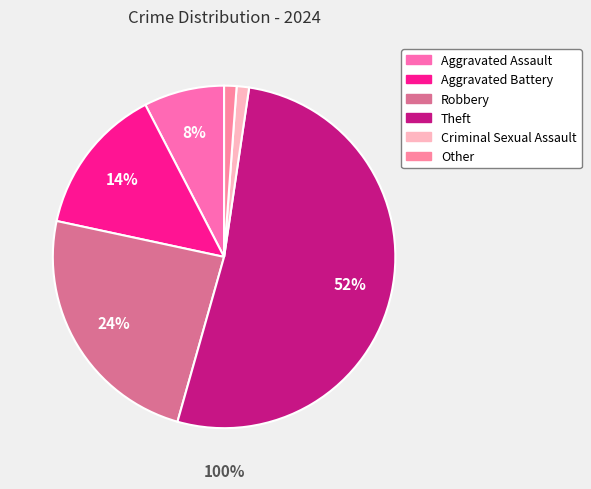

Between Aggravated Assault and Robbery, which is larger?

Robbery